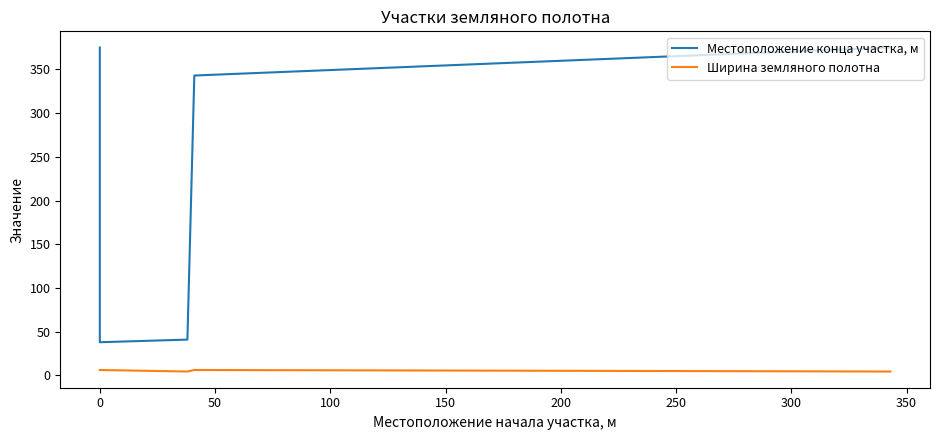

Which series has the largest total across all categories?

Местоположение конца участка, м